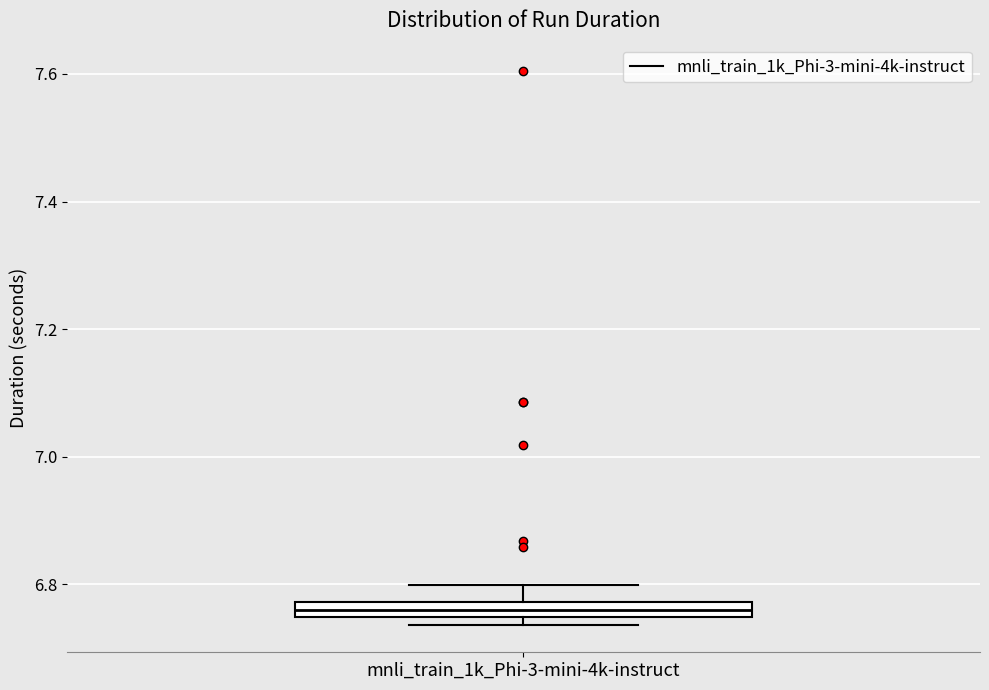

Where is the lower edge of the box for mnli_train_1k_Phi-3-mini-4k-instruct on the y-axis? The values are not printed on the chart, so give them approximately, as read against the axis.

6.74